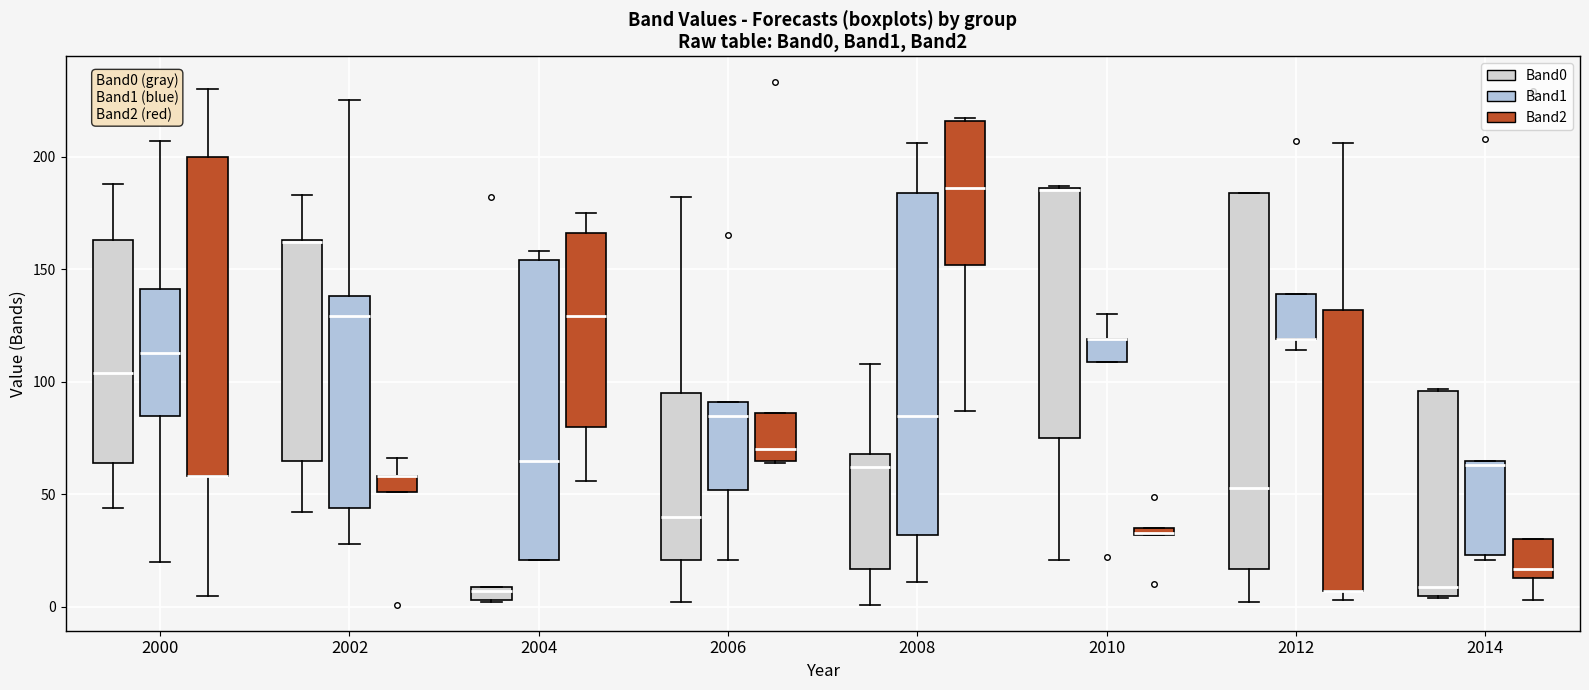

Where does the median line of the box for 2012 (Band0) sit on the y-axis? The values are not printed on the chart, so give them approximately, as read against the axis.

55